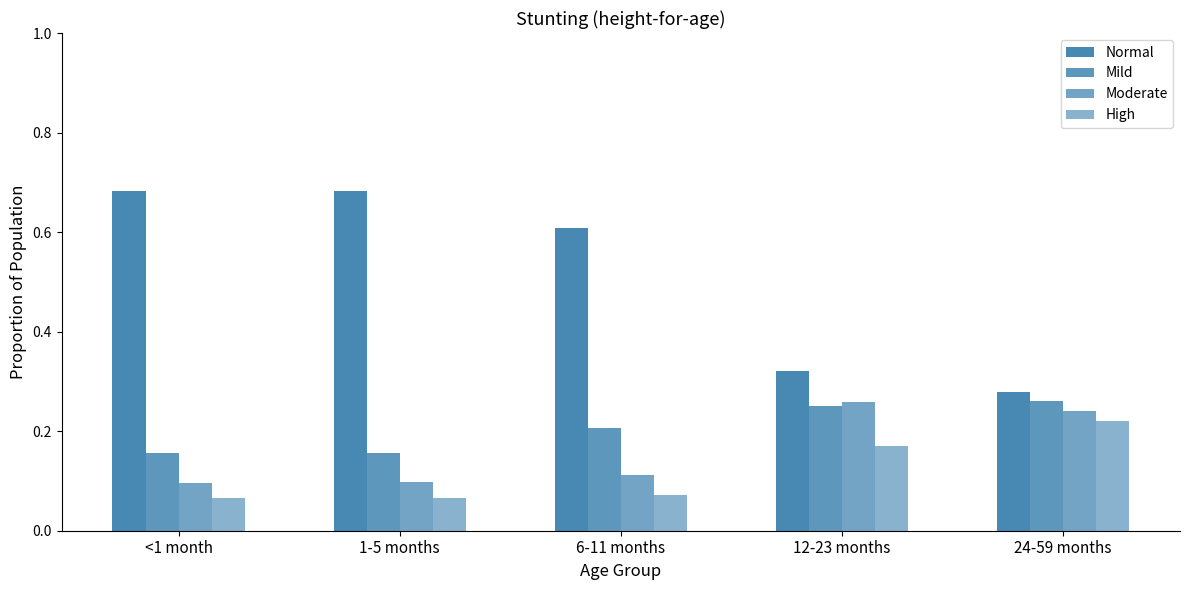

How many groups of bars are there?

5